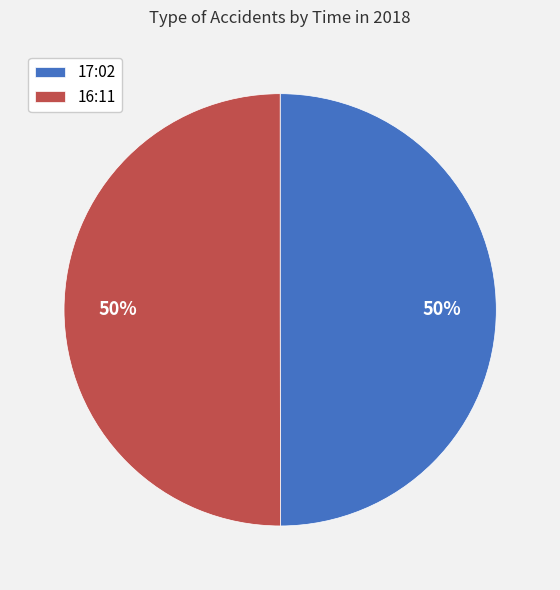

To the nearest percent, what portion does 17:02 represent?

50%